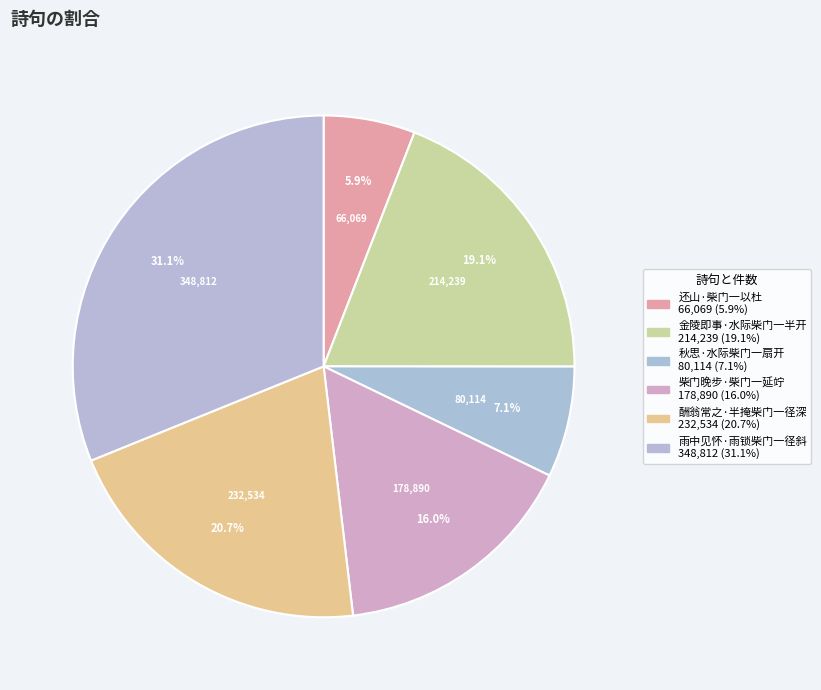

To the nearest percent, what is the combined percentage of 金陵即事·水际柴门一半开 and 柴门晚步·柴门一延竚?

35%